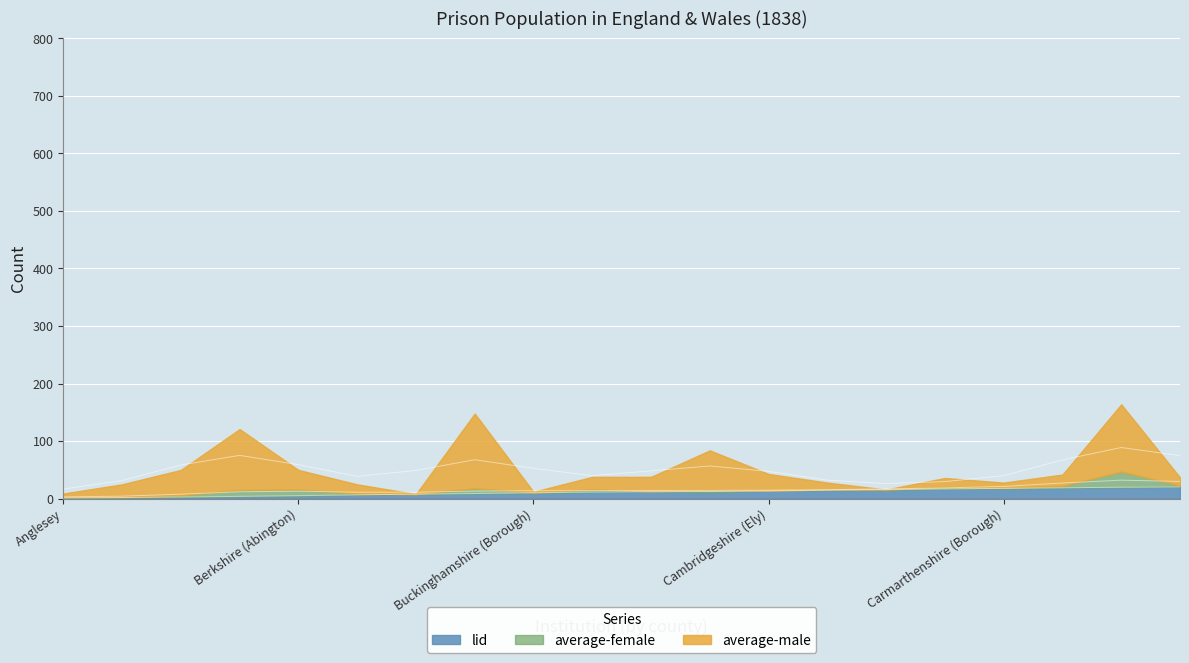

True or false: lid has a value of 14 at Cambridgeshire (Ely).

True